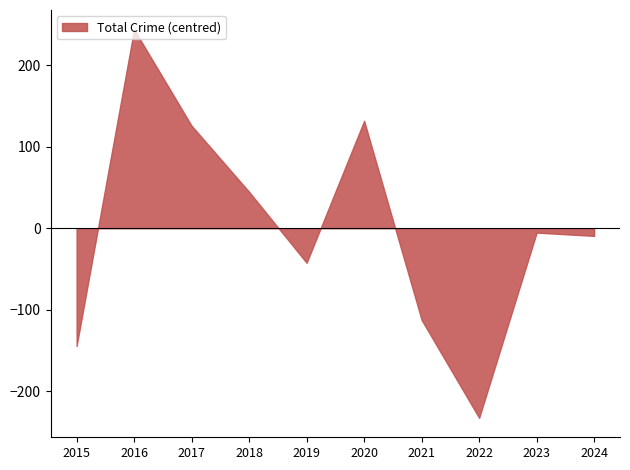

True or false: the data shows -5.3 at 2023.

True